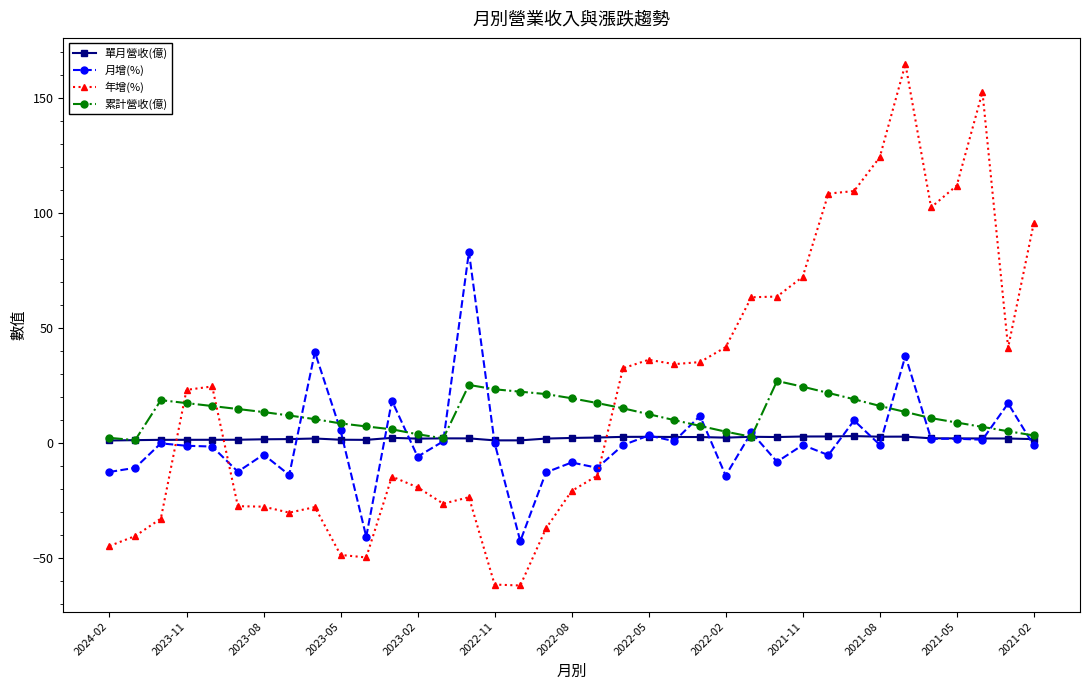

At how many categories does at least one series exceed 118?

3